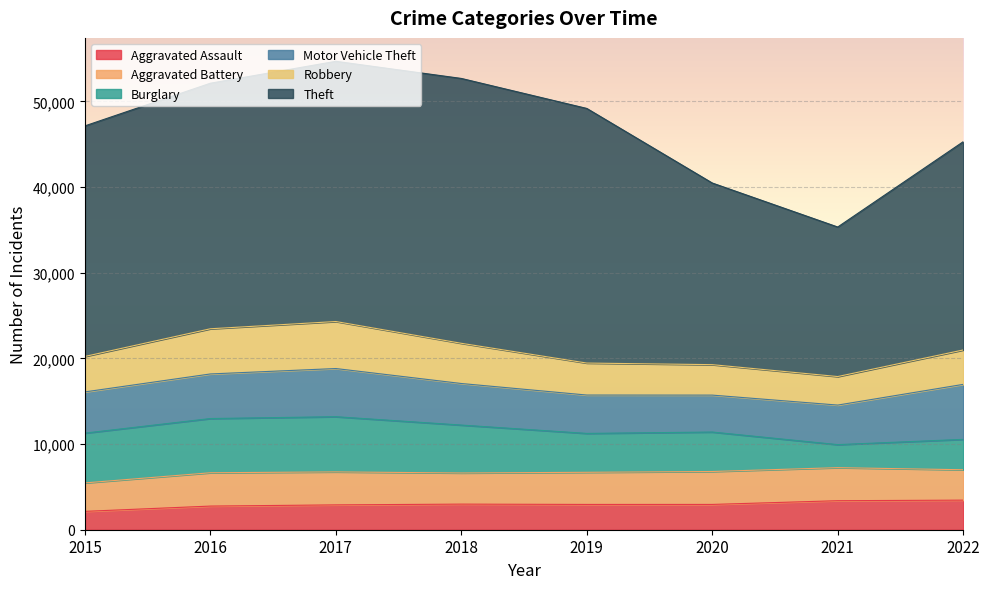

Is it true that Theft equals 30370 at 2017?

True